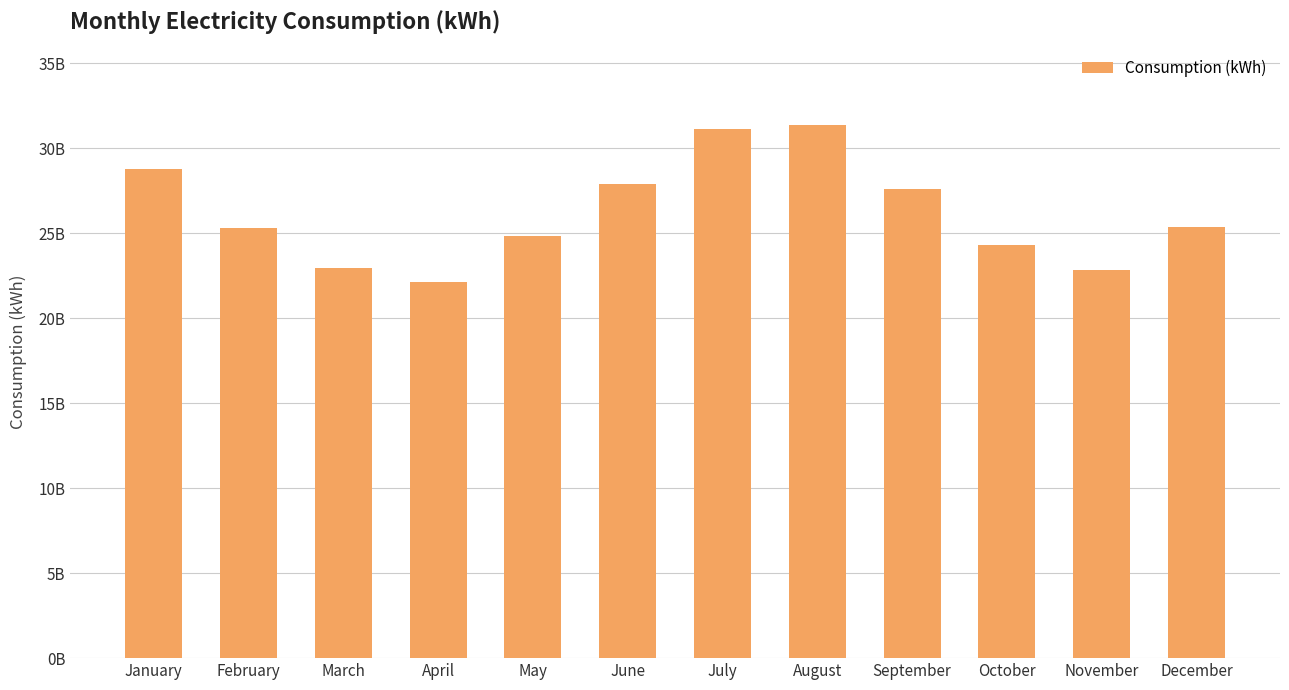

List the labels in order of value, largest first.

August, July, January, June, September, December, February, May, October, March, November, April